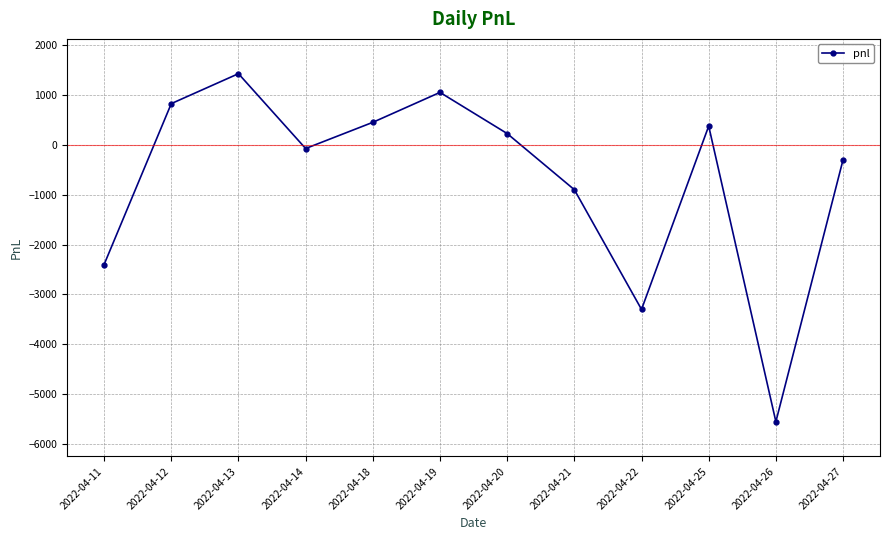

At which label is the value closest to -2062?

2022-04-11